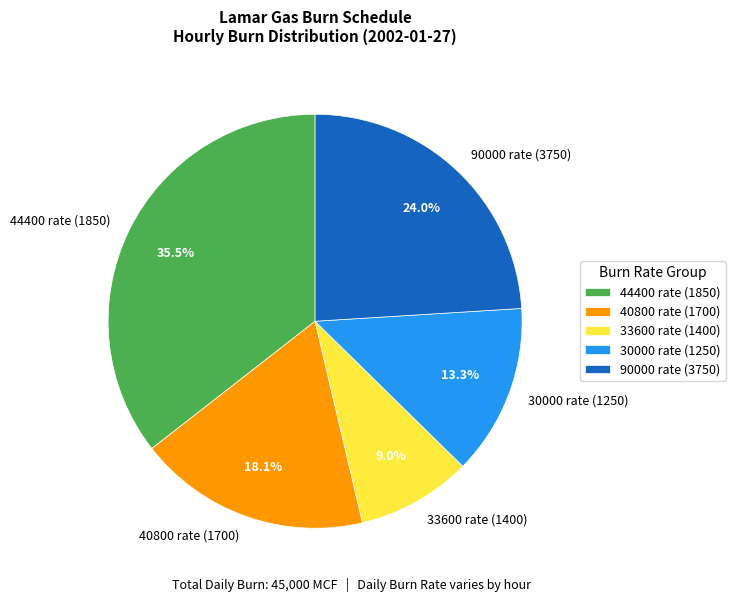

Is there any slice that represents more than half of the pie?

No